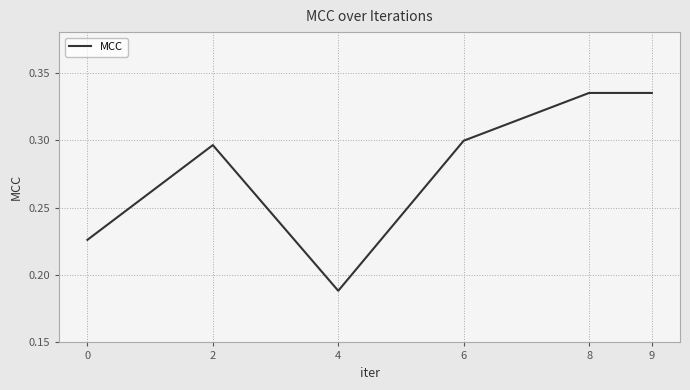

How many values are between 0 and 1?

6